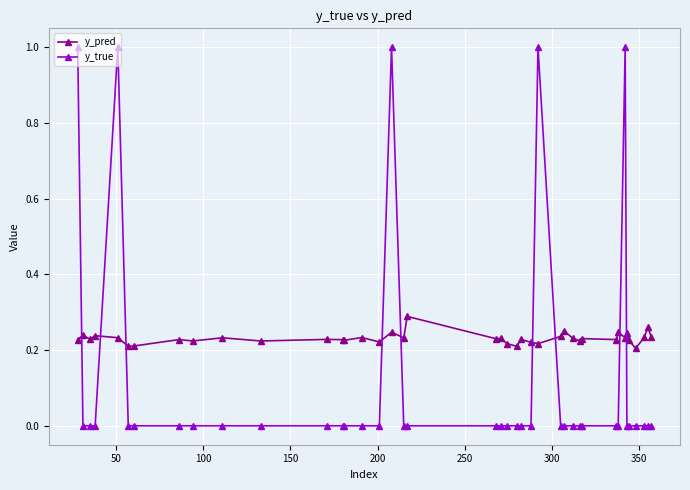

What is the maximum value shown in the chart?

1.0